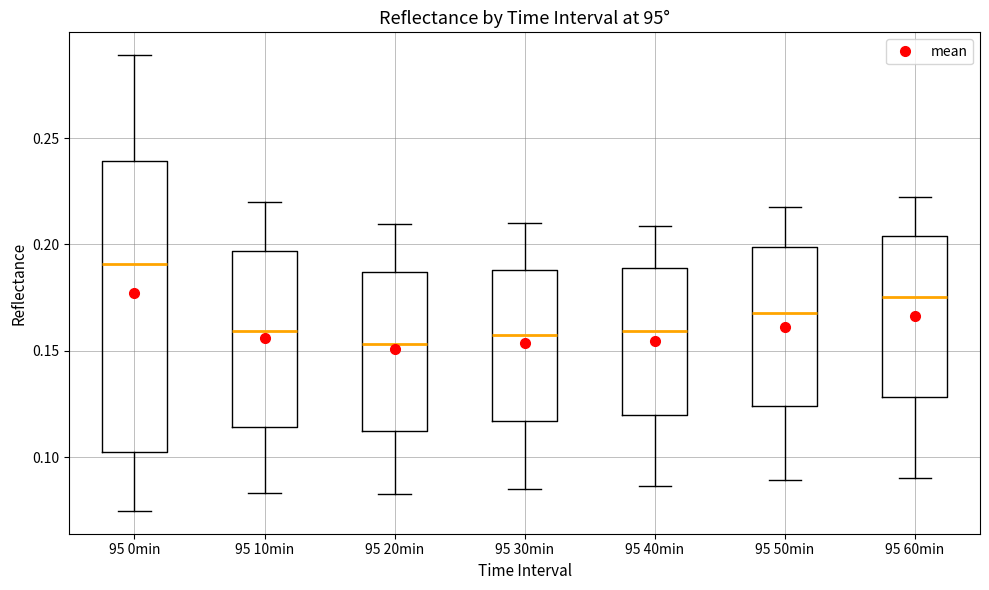

Reading left to right, transcribe this box plot: for each box, give where its median line is, the range the box spans, and where its two whiskers end, as read against the y-axis. The values are not printed on the chart, so give them approximately, as read against the axis.

95 0min: median 0.190, box 0.100 to 0.240, whiskers 0.075 to 0.290
95 10min: median 0.160, box 0.115 to 0.195, whiskers 0.085 to 0.220
95 20min: median 0.155, box 0.115 to 0.185, whiskers 0.085 to 0.210
95 30min: median 0.160, box 0.115 to 0.190, whiskers 0.085 to 0.210
95 40min: median 0.160, box 0.120 to 0.190, whiskers 0.085 to 0.210
95 50min: median 0.170, box 0.125 to 0.200, whiskers 0.090 to 0.215
95 60min: median 0.175, box 0.130 to 0.205, whiskers 0.090 to 0.220